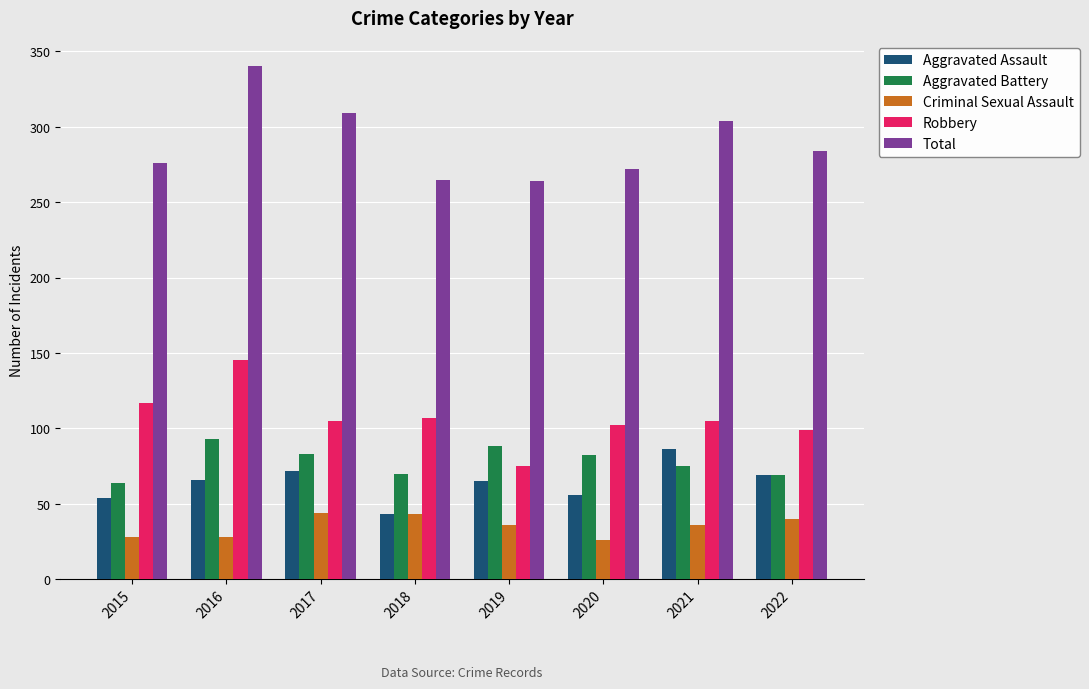

What is the smallest value displayed?

26